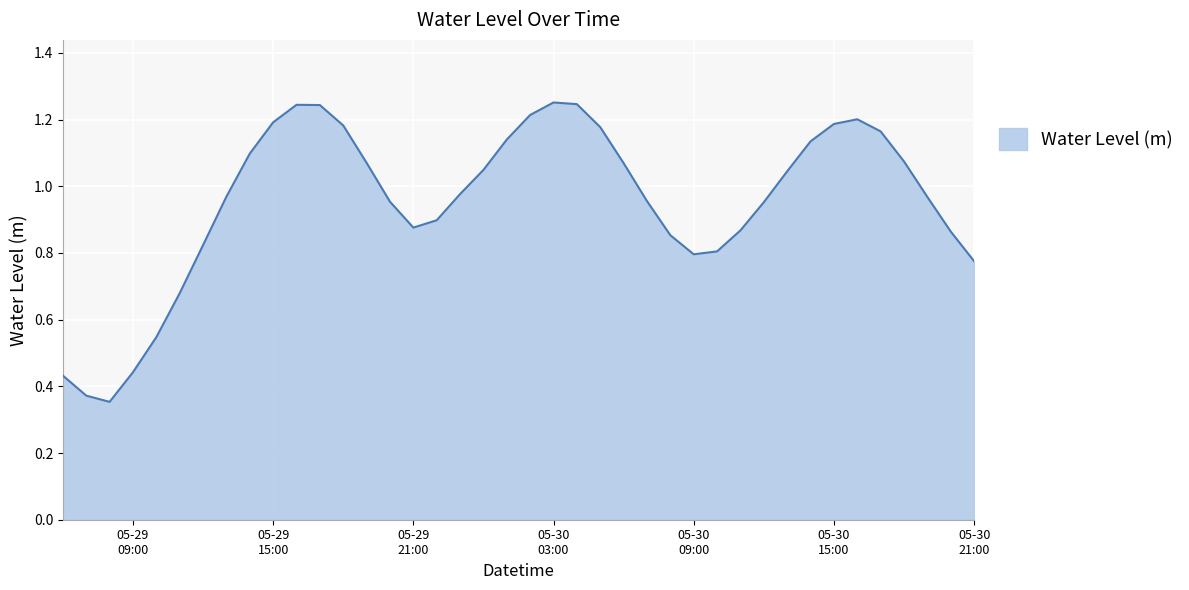

What is the label of the 6th point from the left?

2025-05-29 11:00:00